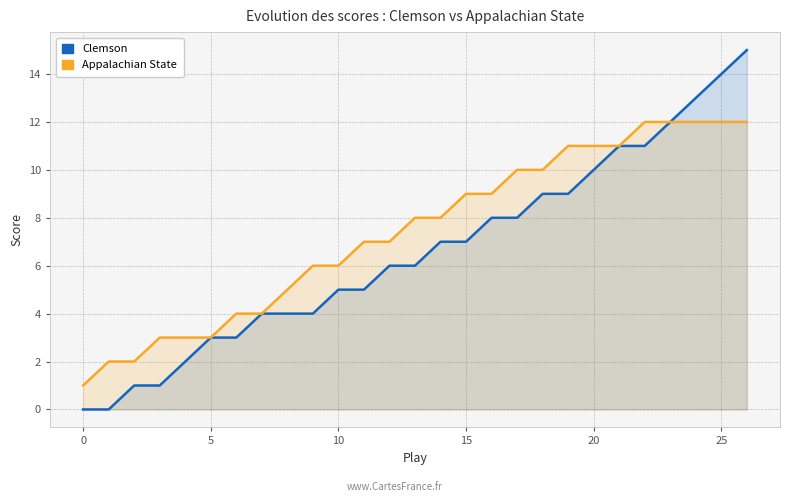

List the series in order of their peak value, highest first.

Clemson, Appalachian State